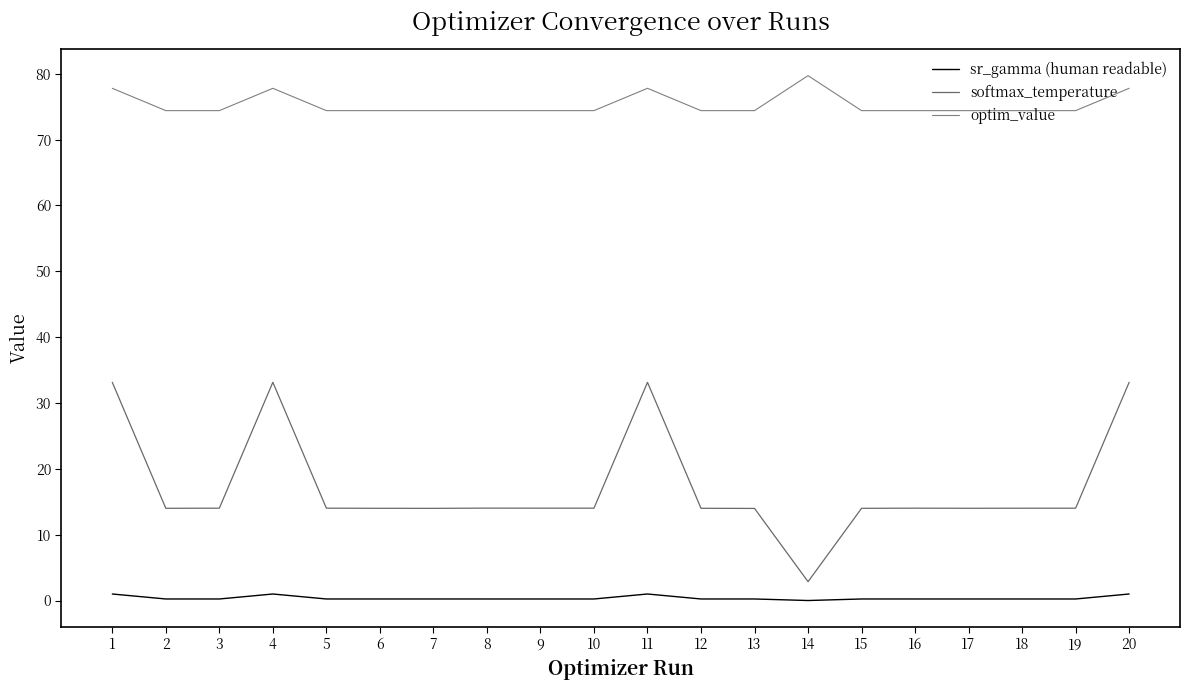

True or false: optim_value has more than 1 points higher than both neighbors.

True